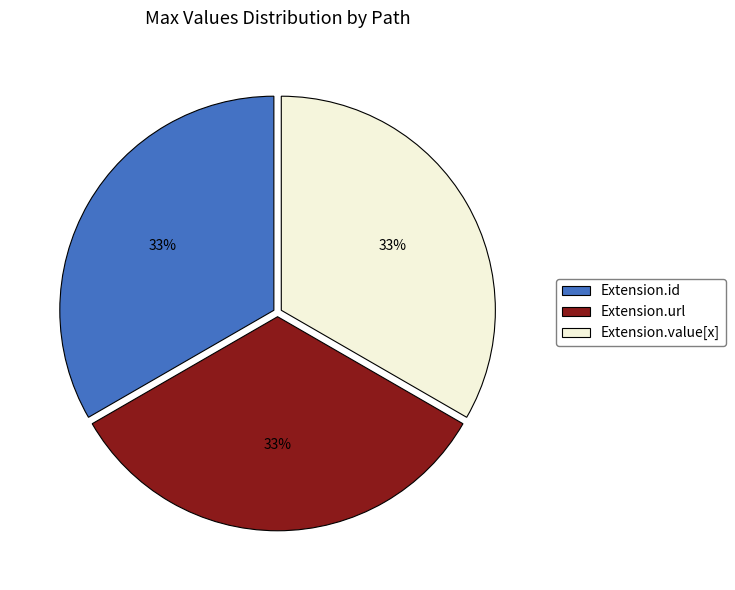

To the nearest percent, what is the average slice percentage?

33%